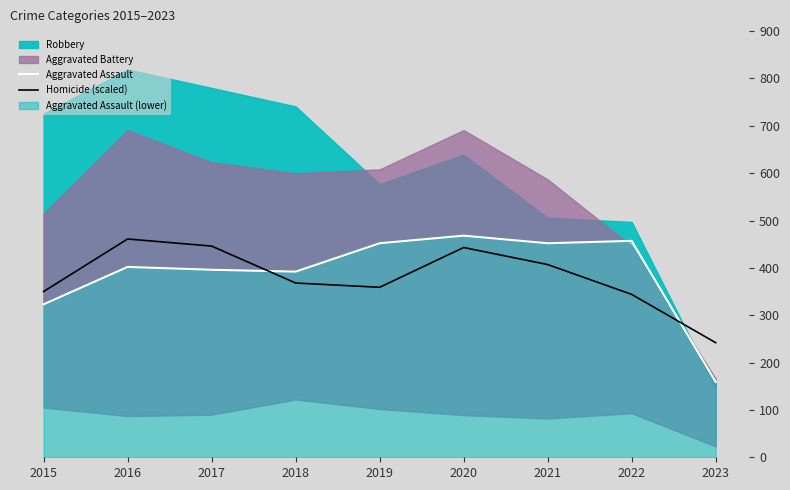

At which label is Homicide (scaled) closest to 351?

2015